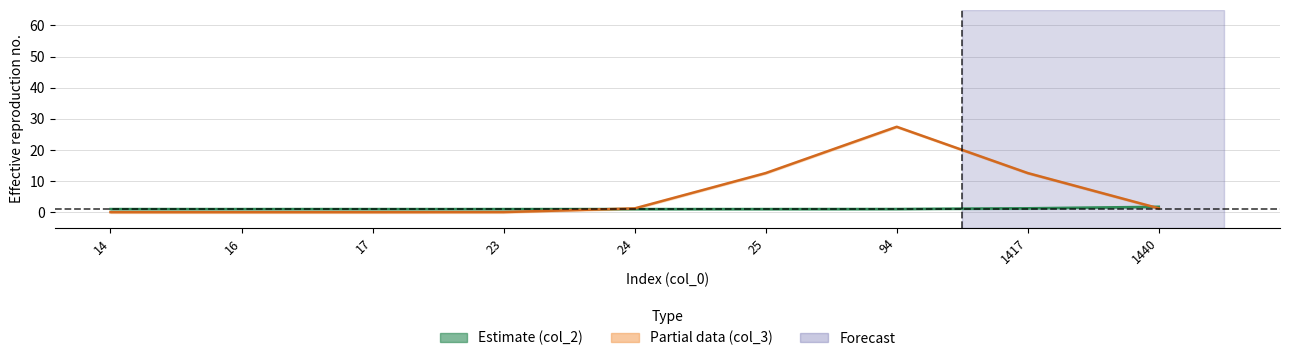

How many lines are shown in the chart?

2